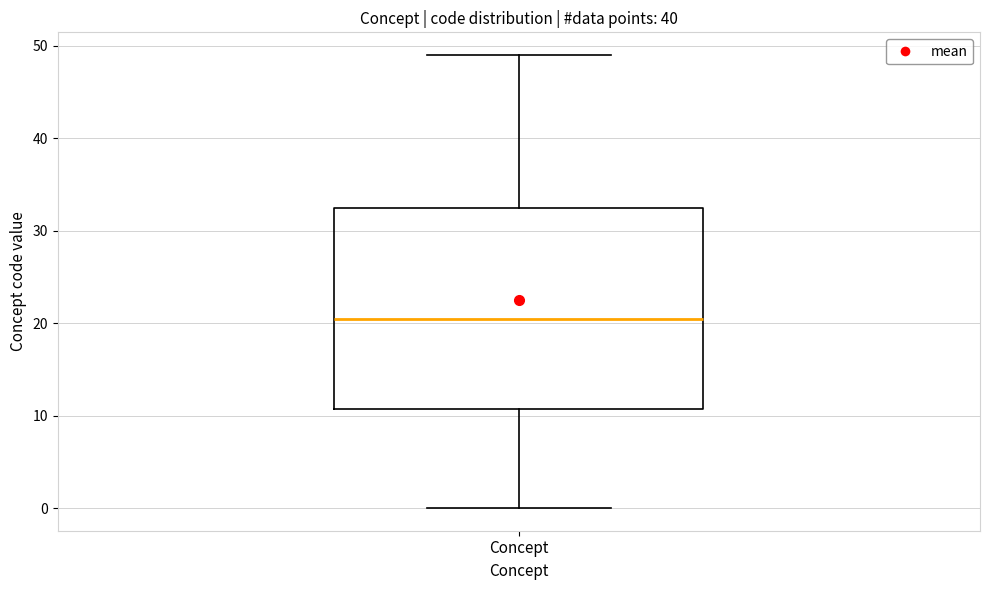

Transcribe this box plot: give where the median line is, the range the box spans, and where the two whiskers end, as read against the y-axis. The values are not printed on the chart, so give them approximately, as read against the axis.

median 21, box 11 to 33, whiskers 0 to 49